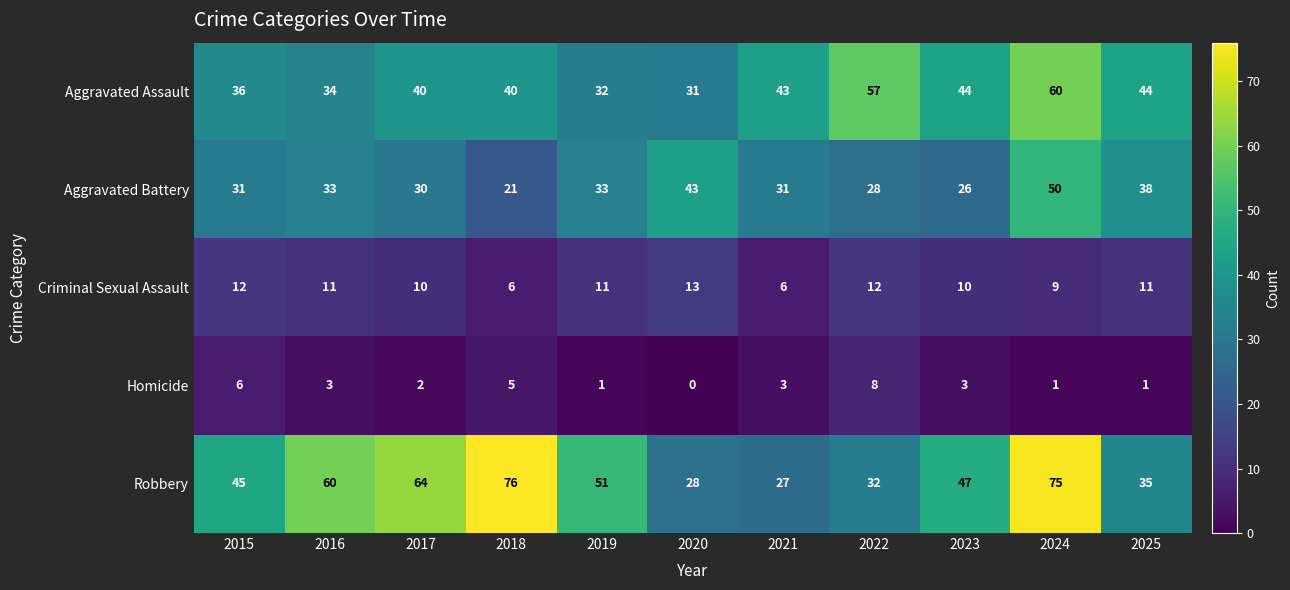

List the series in order of their overall mean, highest first.

Robbery, Aggravated Assault, Aggravated Battery, Criminal Sexual Assault, Homicide